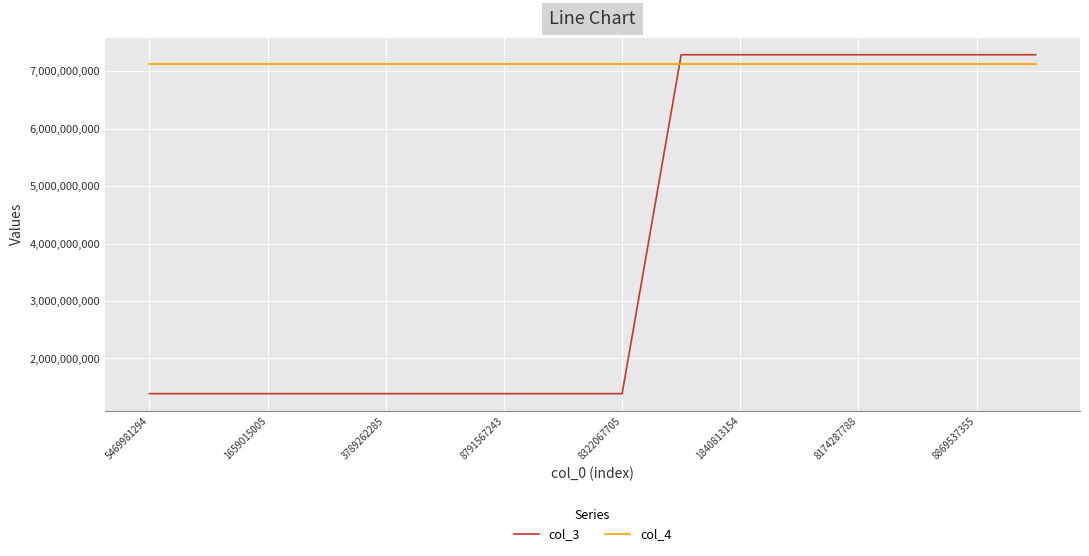

Which series has the largest total across all categories?

col_4